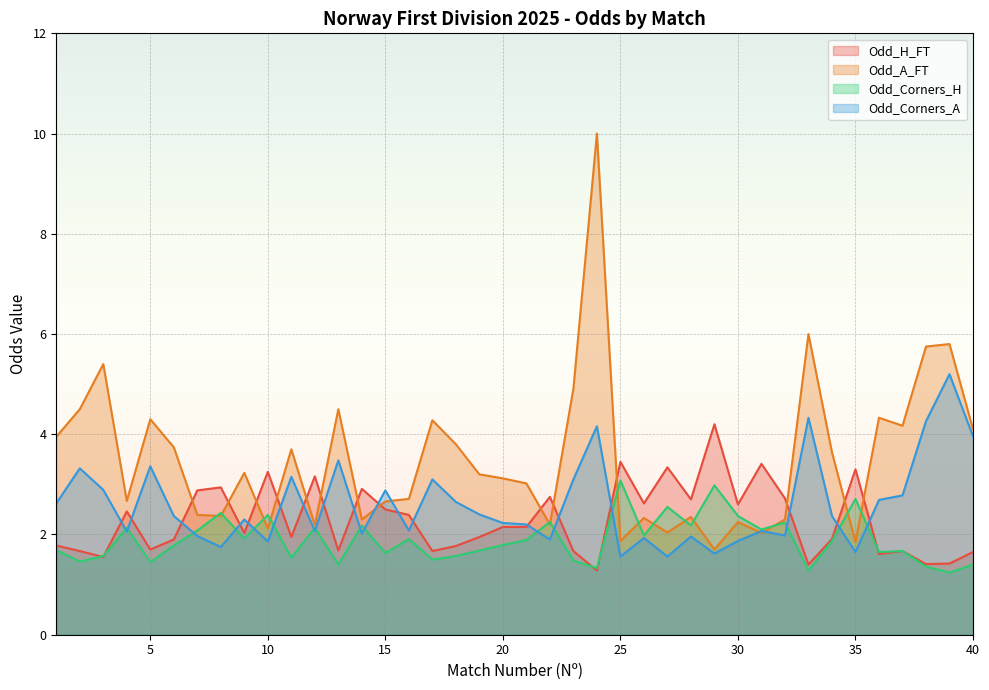

Which series has the largest total across all categories?

Odd_A_FT